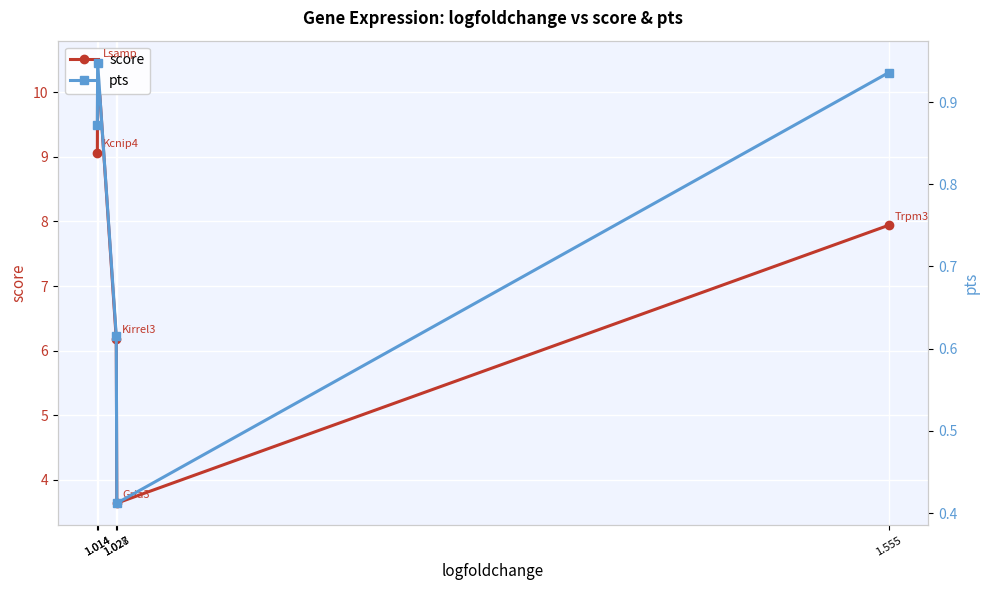

True or false: score and pts intersect in this chart.

False